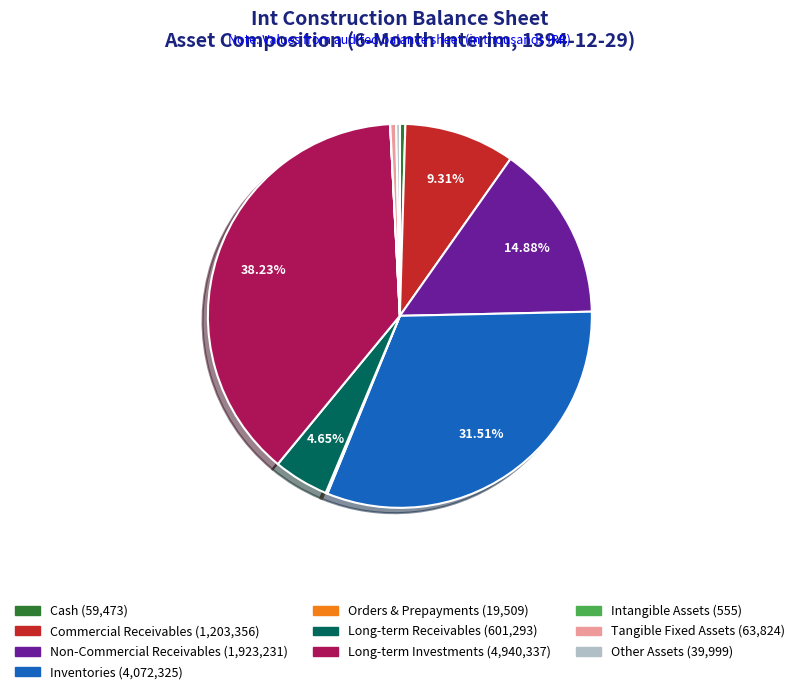

Is there a majority slice in this chart?

No